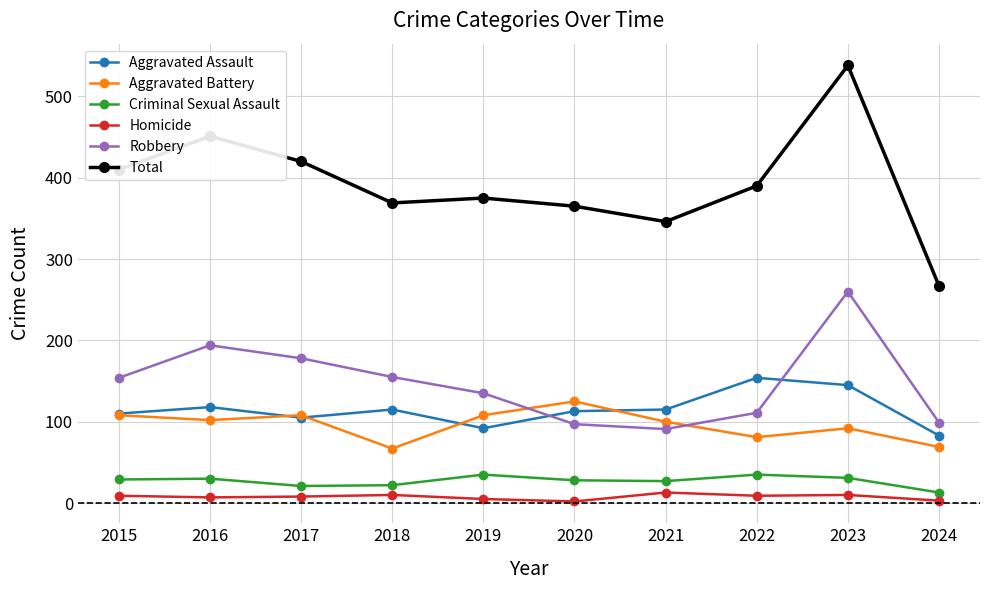

What is the average value of the Aggravated Battery series?

96